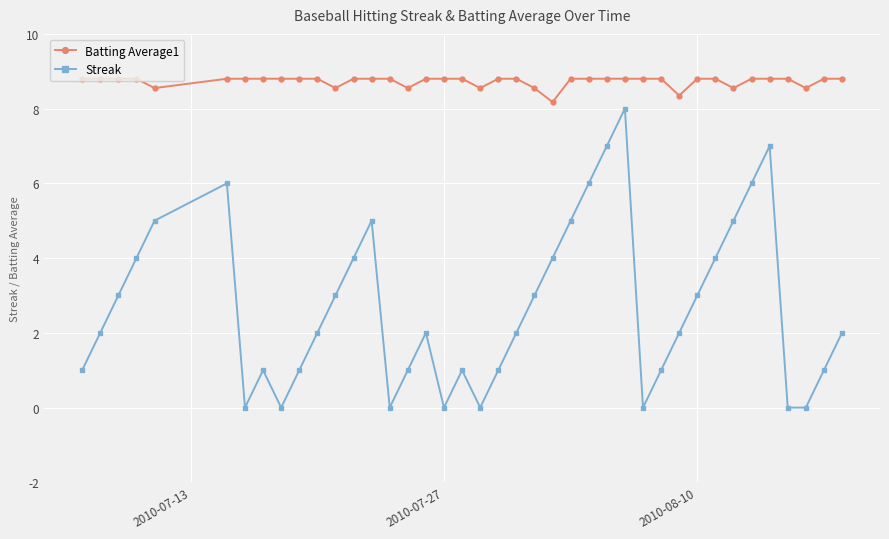

What is the maximum value shown in the chart?

8.8